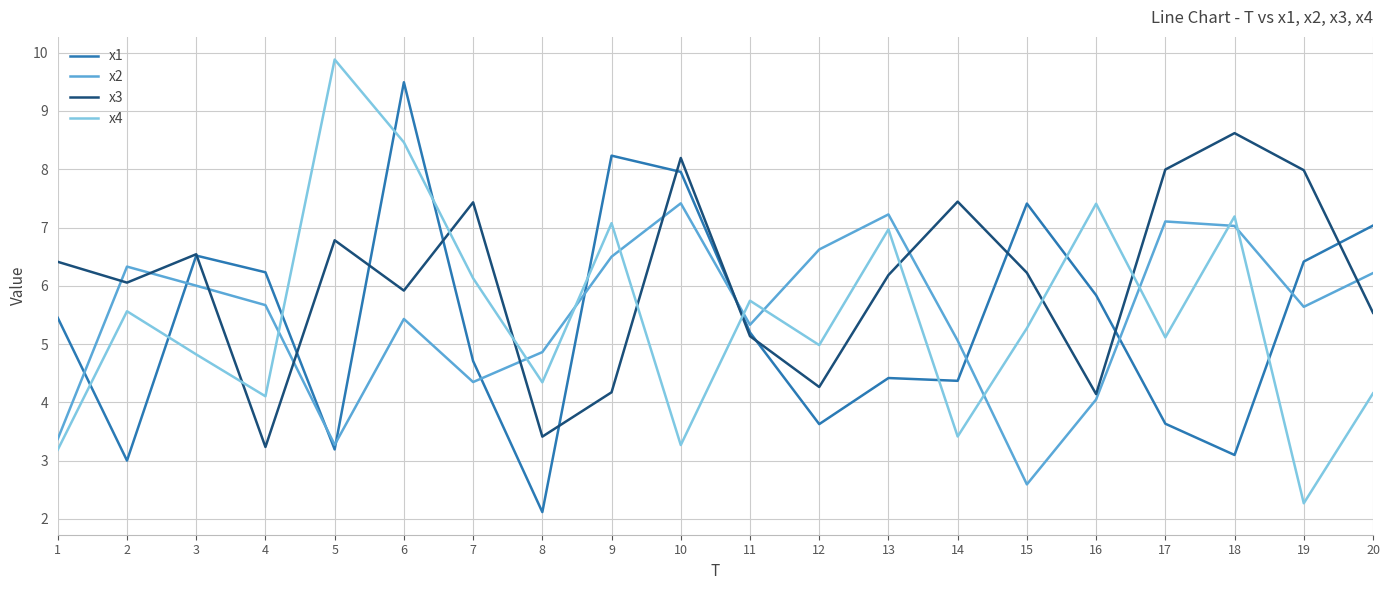

True or false: x3 has a value of 10.8 at 15.

False